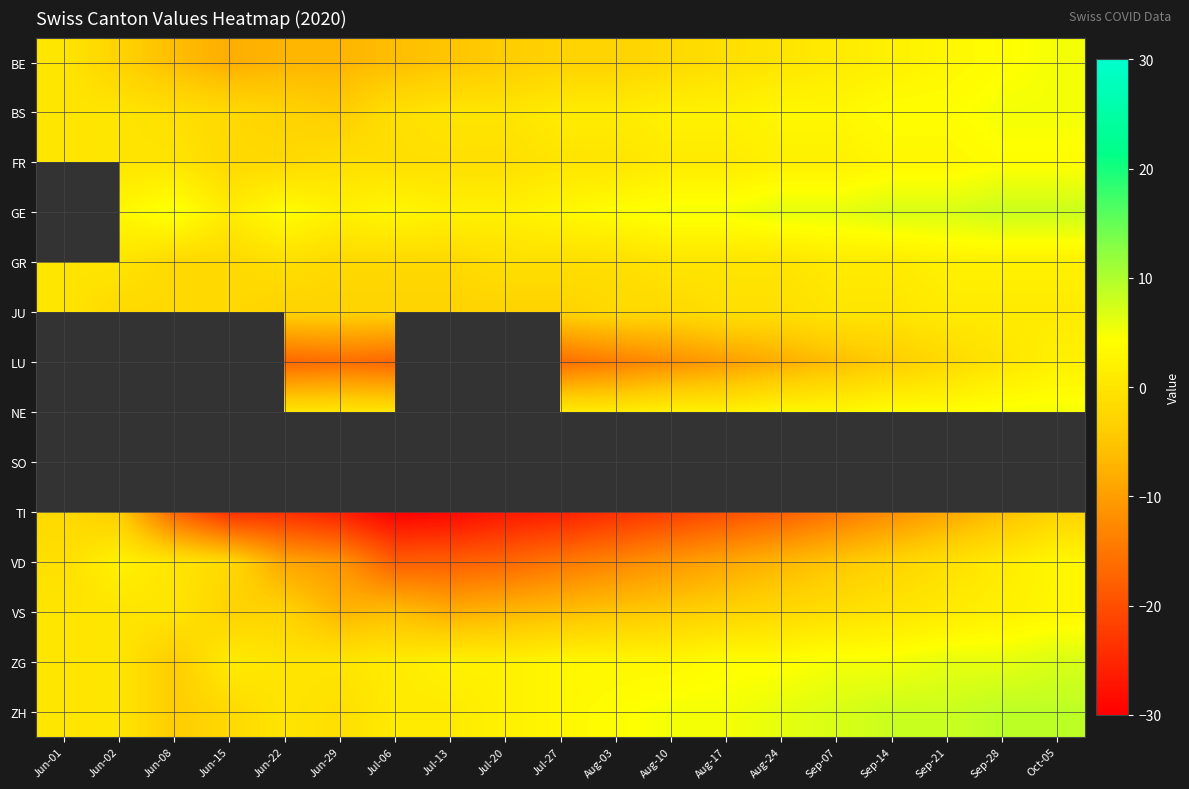

Rank the series at Sep-28 from highest to lowest value.

ZH, GE, ZG, BS, BE, FR, GR, VS, JU, VD, NE, SO, TI, LU